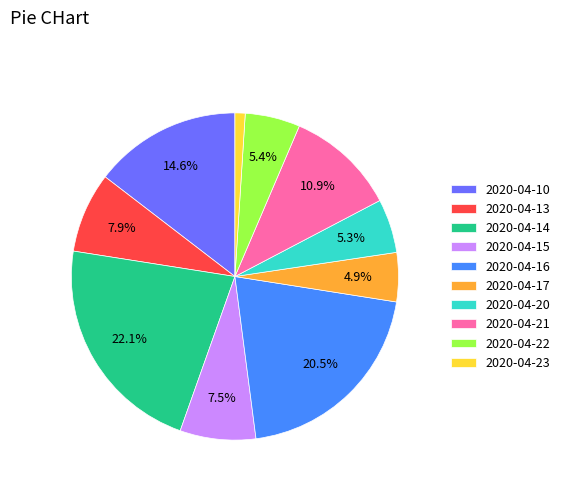

Combined, do 2020-04-20 and 2020-04-10 account for over 50%?

No